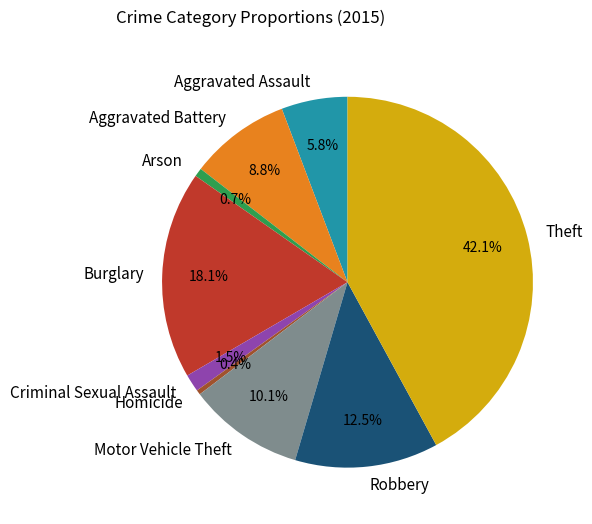

How many segments does this pie chart have?

9